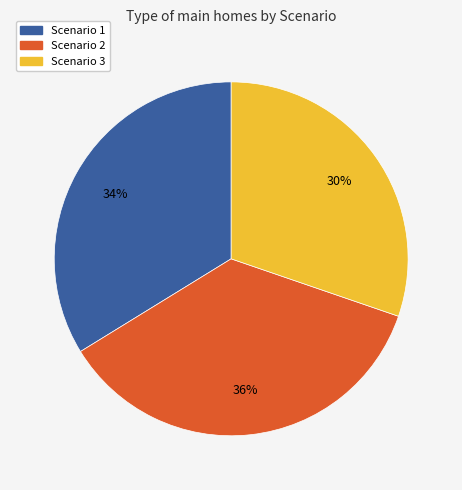

Is Scenario 3 the majority of the pie?

No